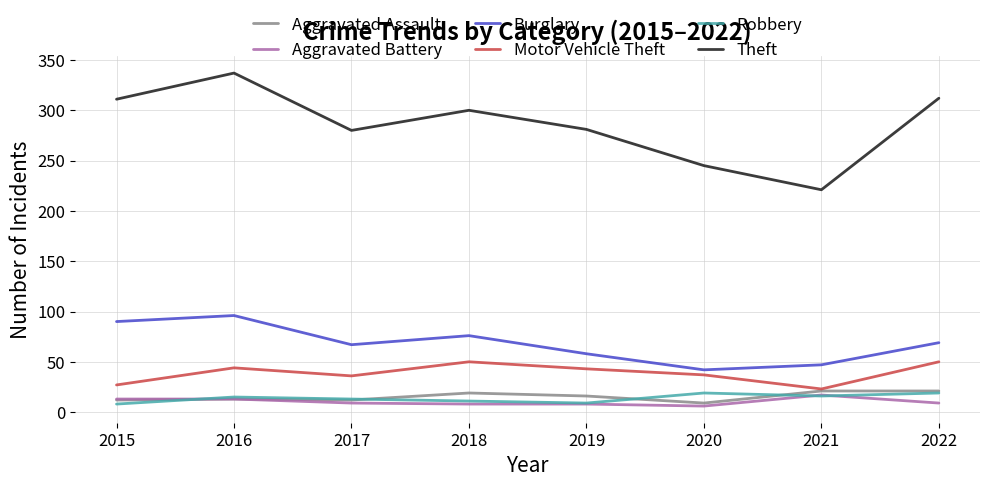

True or false: Aggravated Assault and Burglary intersect in this chart.

False